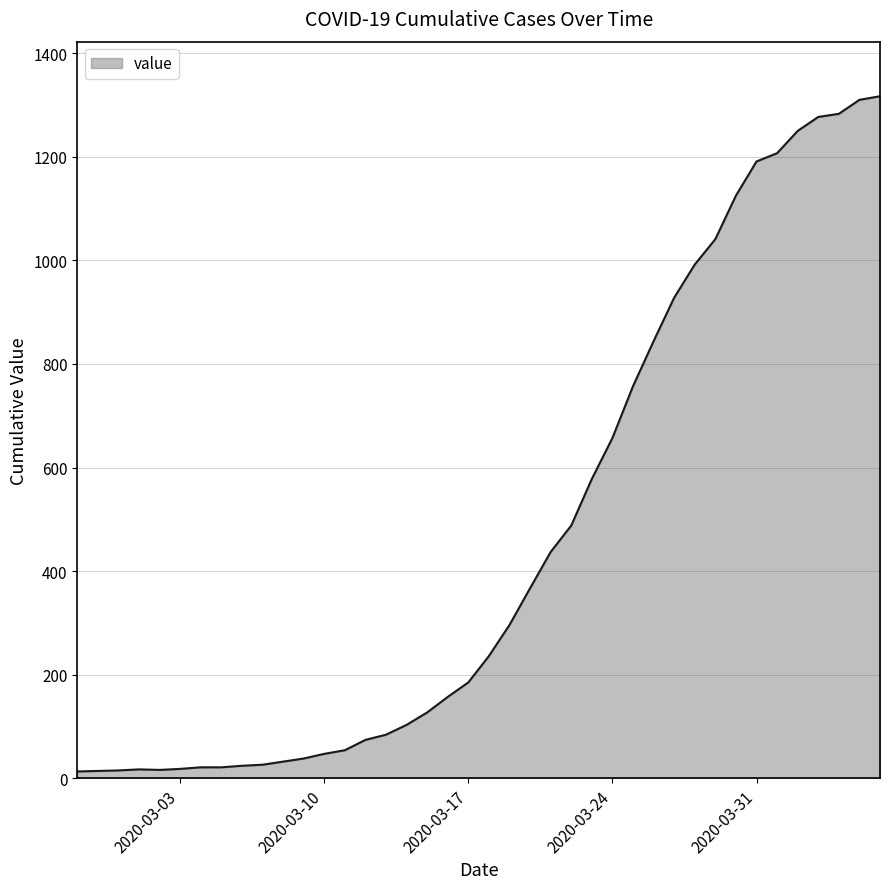

Does the chart display data point markers on the line(s)?

No